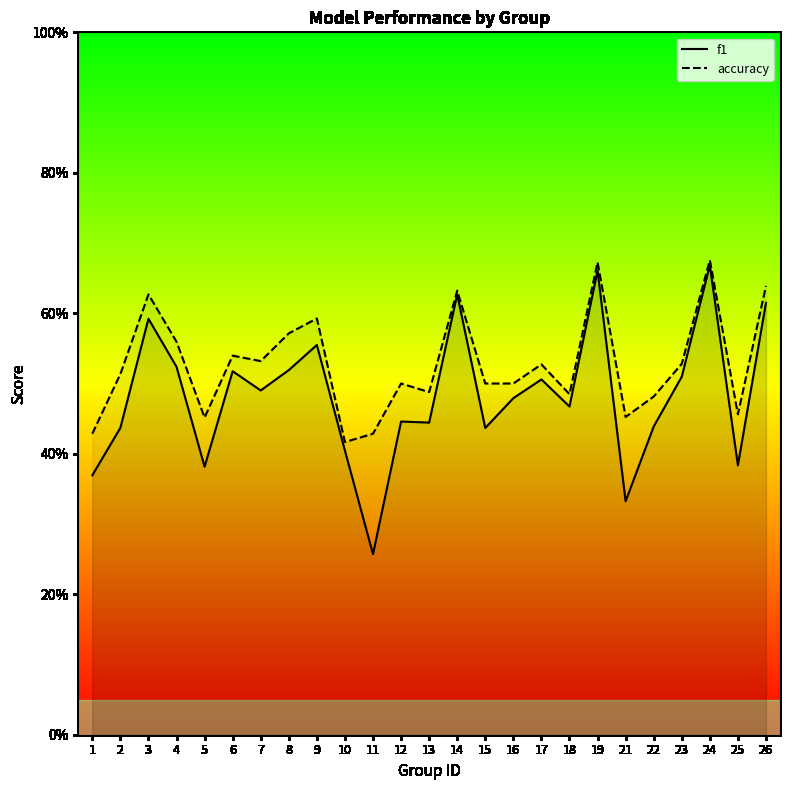

True or false: f1 and accuracy cross at least once.

False